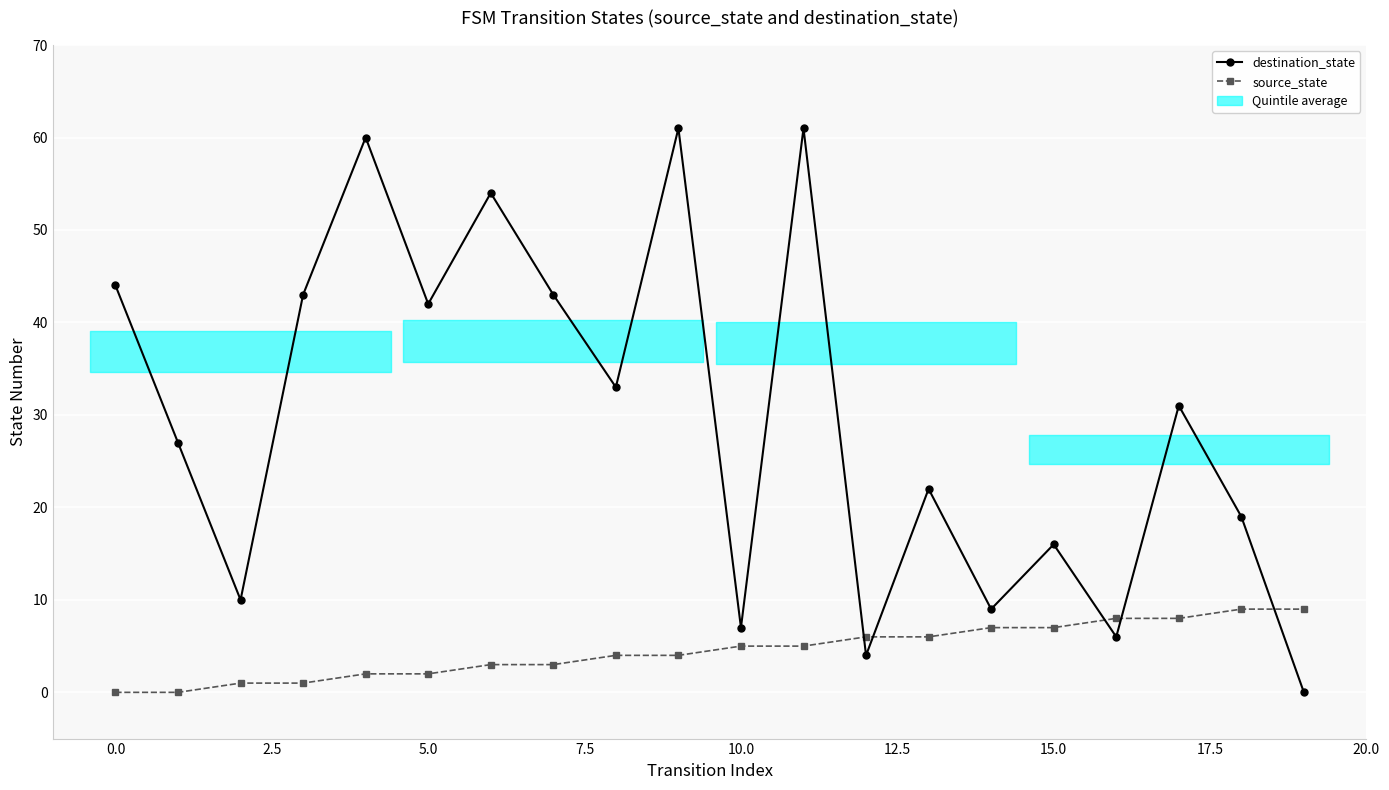

Rank the series at 5.0 from highest to lowest value.

destination_state, source_state